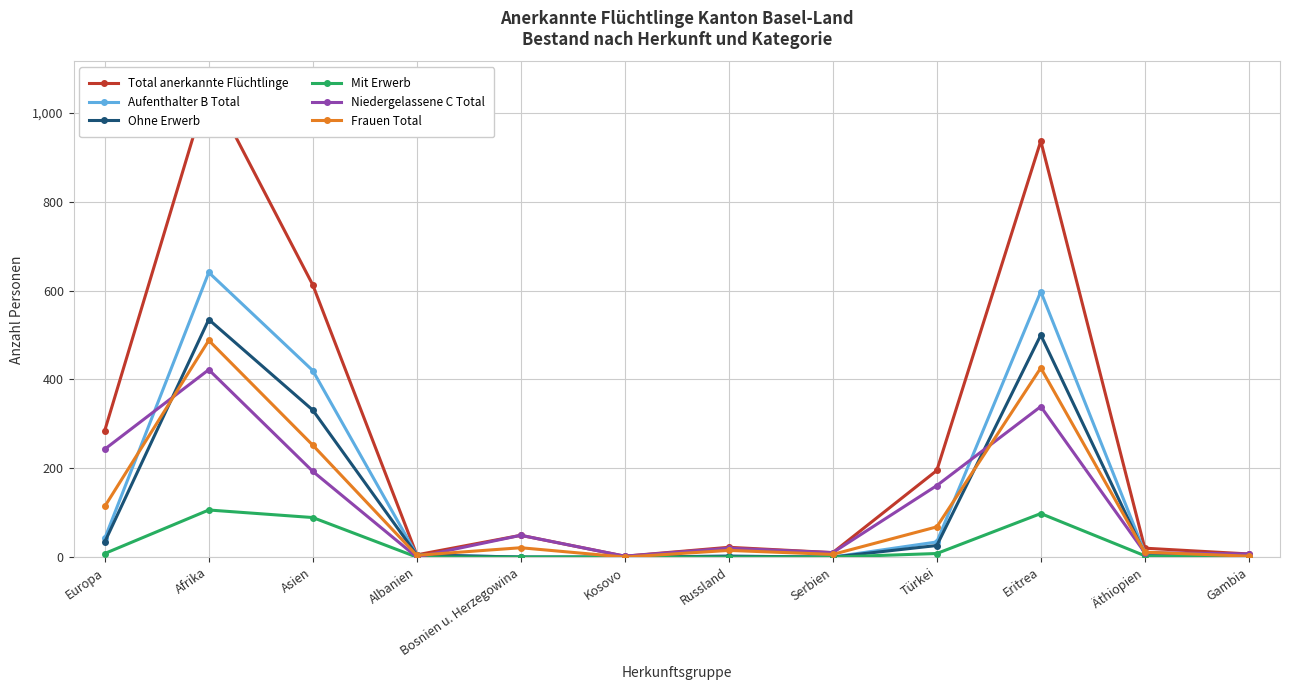

How many interior local peaks does the Mit Erwerb series have?

2